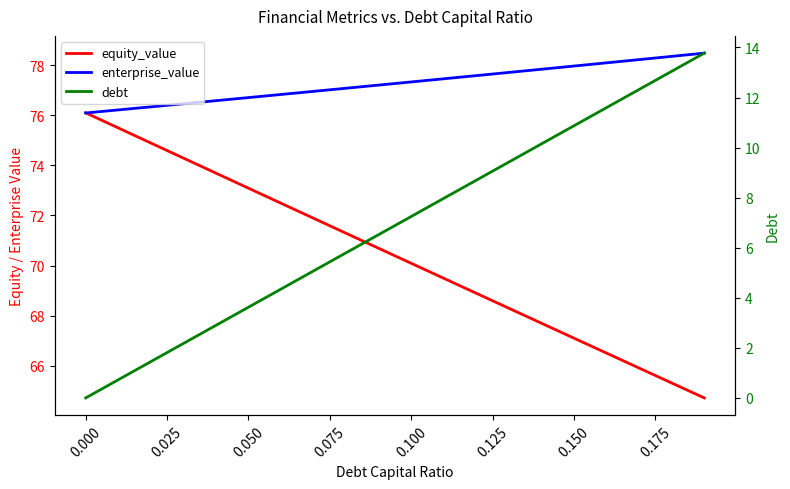

What is the difference between the second highest and minimum values in the debt series?

13.1